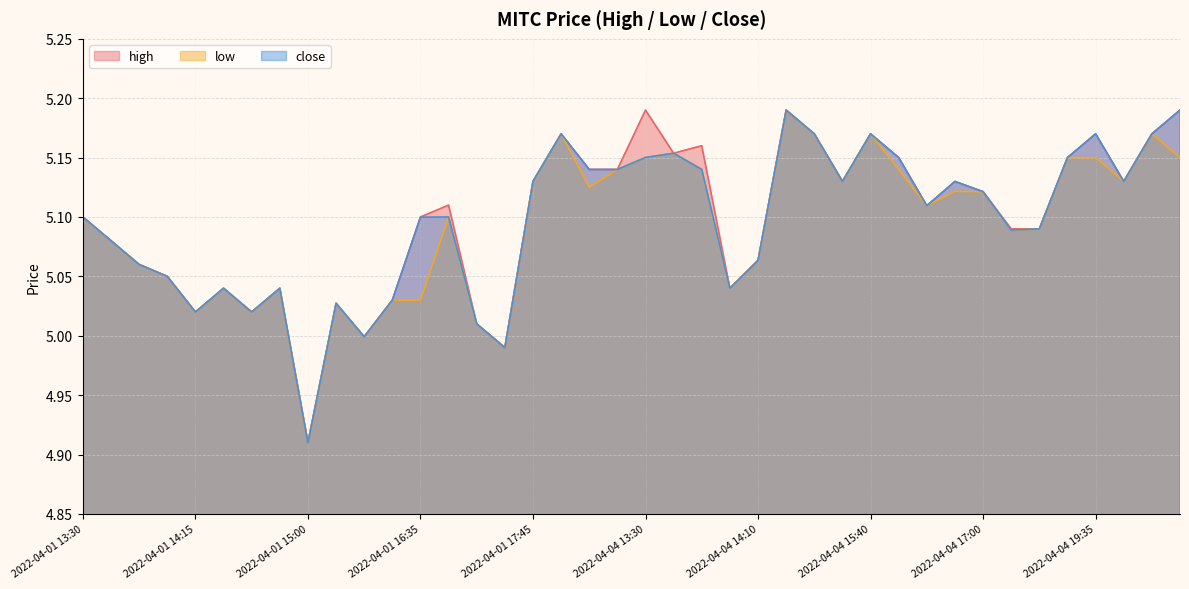

Between 2022-04-04 17:00 and 2022-04-04 16:35, which is larger?

2022-04-04 16:35